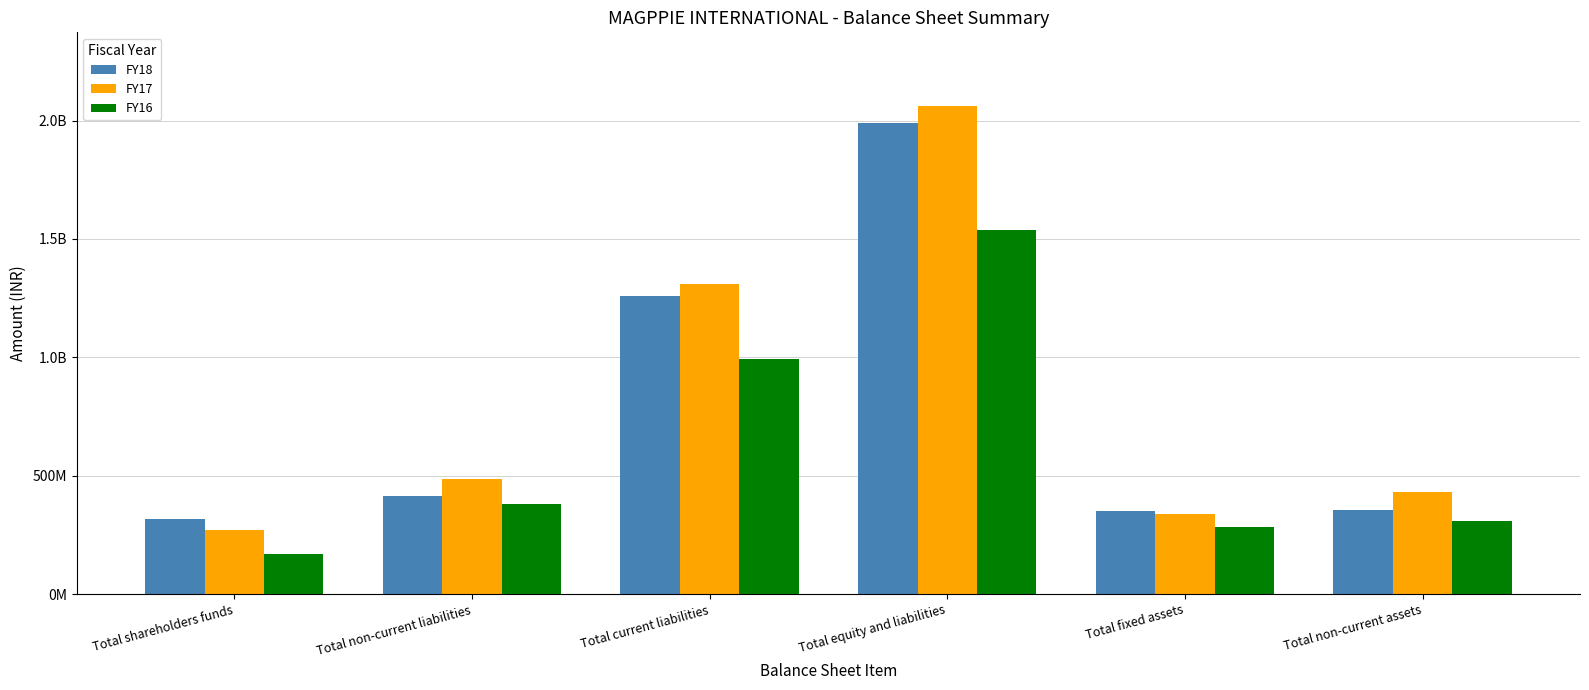

The value of FY18 at Total non-current liabilities is 413826662. True or false?

True